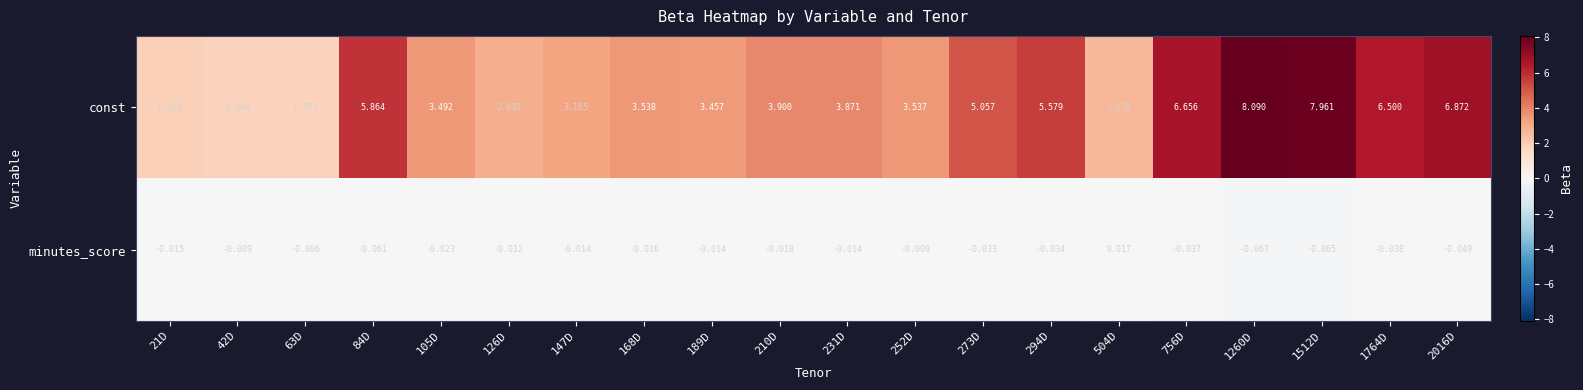

Rank the series by their maximum value, from highest to lowest.

const, minutes_score